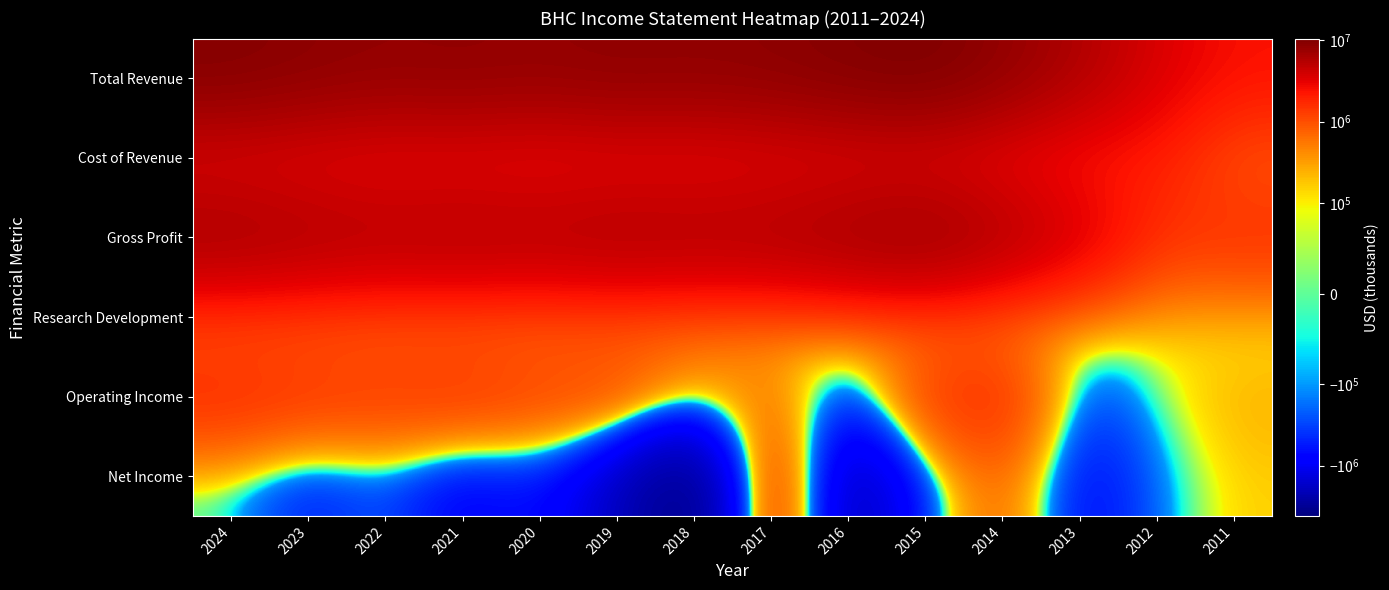

Rank the series at 2021 from highest to lowest value.

Total Revenue, Gross Profit, Cost of Revenue, Operating Income, Research Development, Net Income